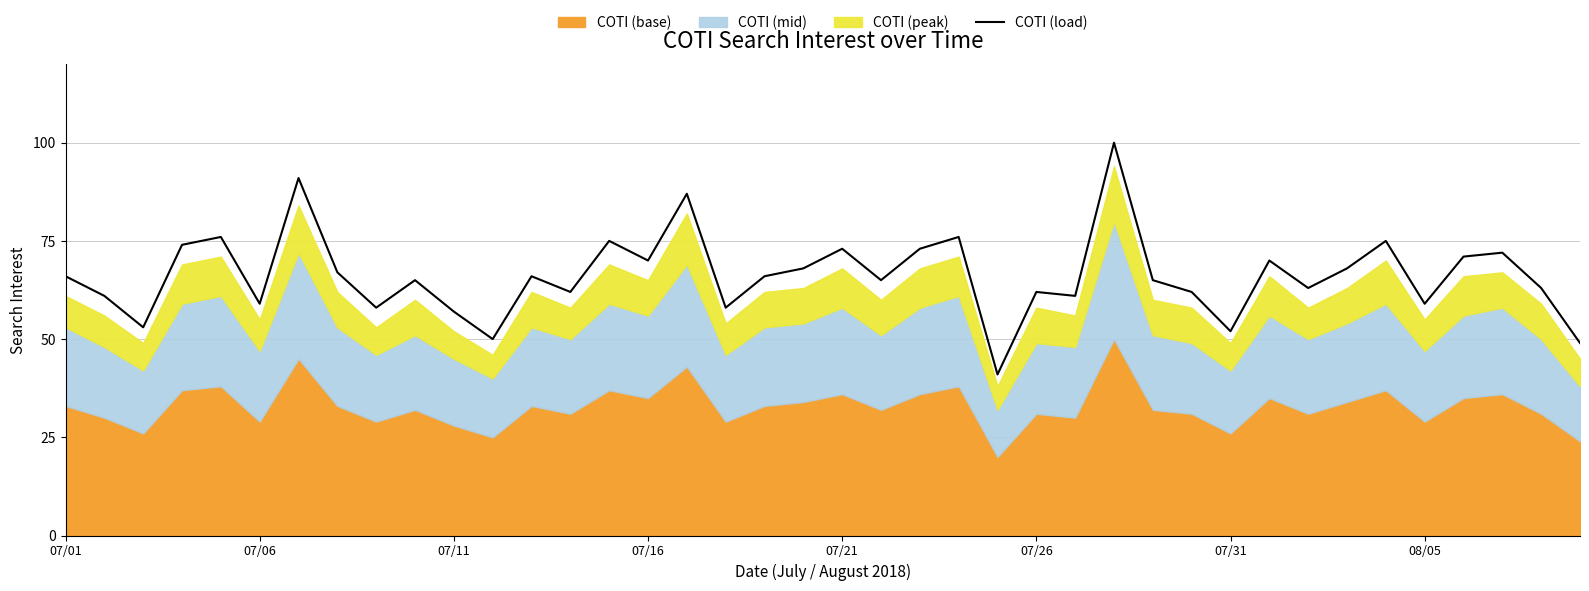

What is the maximum value for COTI (load)?

100